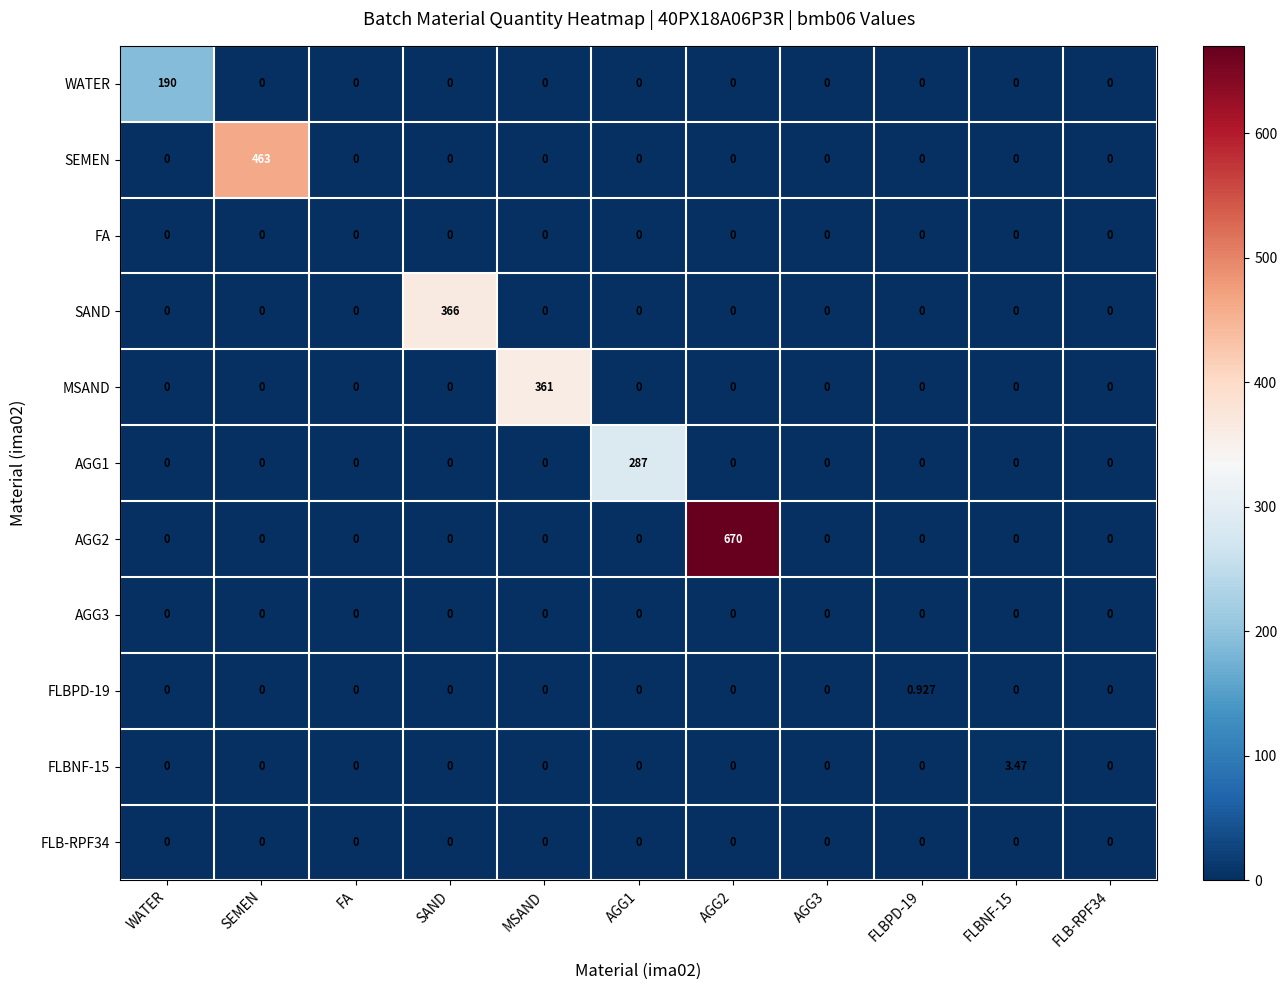

What is the greatest value displayed?

670.0